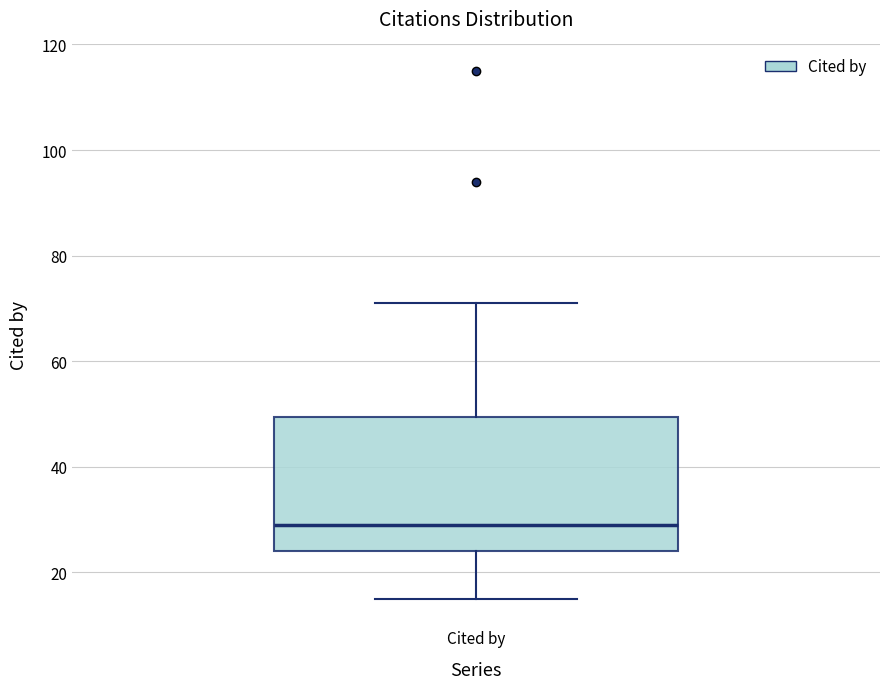

Read this box plot against the y-axis: the position of the median line, the range covered by the box, and the ends of both whiskers. The values are not printed on the chart, so give them approximately, as read against the axis.

median 30, box 24 to 50, whiskers 16 to 72